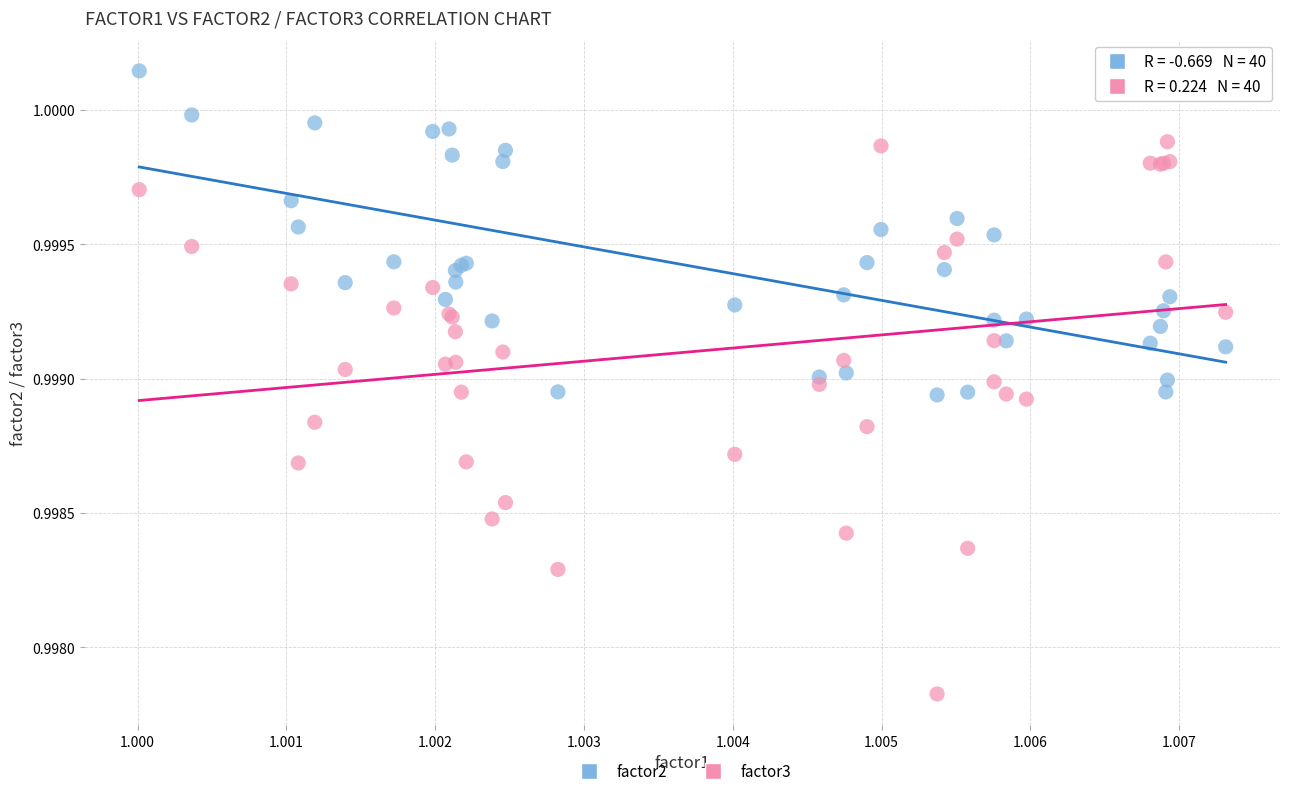

Which series contains the lowest Y value?

factor3